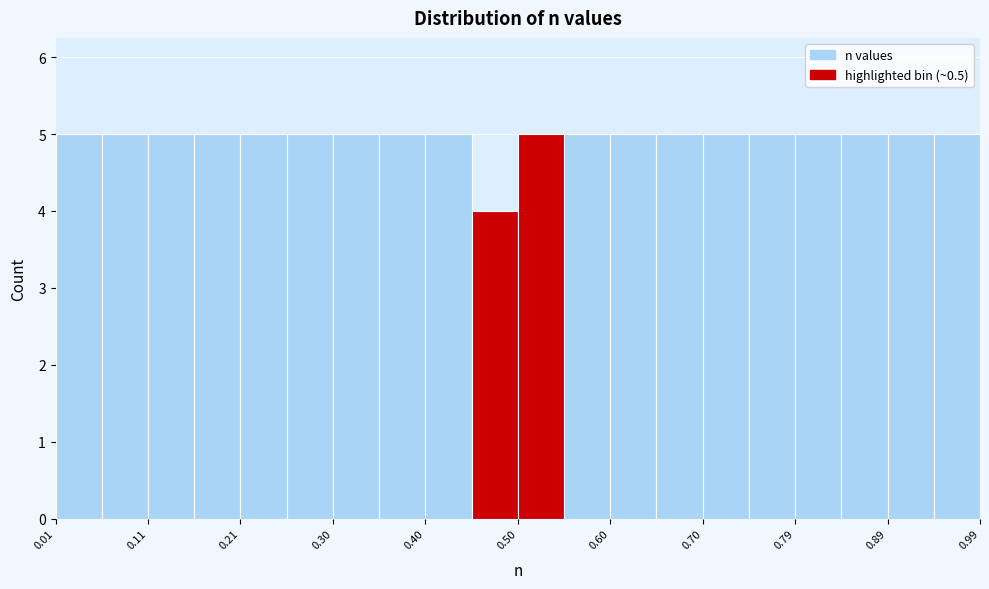

Reading left to right, transcribe this chart: for each bar, give the range it covers on the x-axis and its height. Neither the bar edges nor the heights are printed on the chart, so give them approximately, as read against the axes.

0.010 to 0.059: 5
0.059 to 0.108: 5
0.108 to 0.157: 5
0.157 to 0.206: 5
0.206 to 0.255: 5
0.255 to 0.304: 5
0.304 to 0.353: 5
0.353 to 0.402: 5
0.402 to 0.451: 5
0.451 to 0.500: 4
0.500 to 0.549: 5
0.549 to 0.598: 5
0.598 to 0.647: 5
0.647 to 0.696: 5
0.696 to 0.745: 5
0.745 to 0.794: 5
0.794 to 0.843: 5
0.843 to 0.892: 5
0.892 to 0.941: 5
0.941 to 0.990: 5